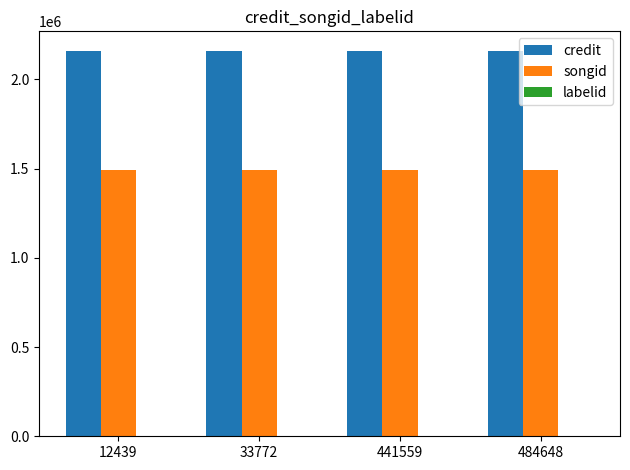

What is the maximum value shown in the chart?

2161622